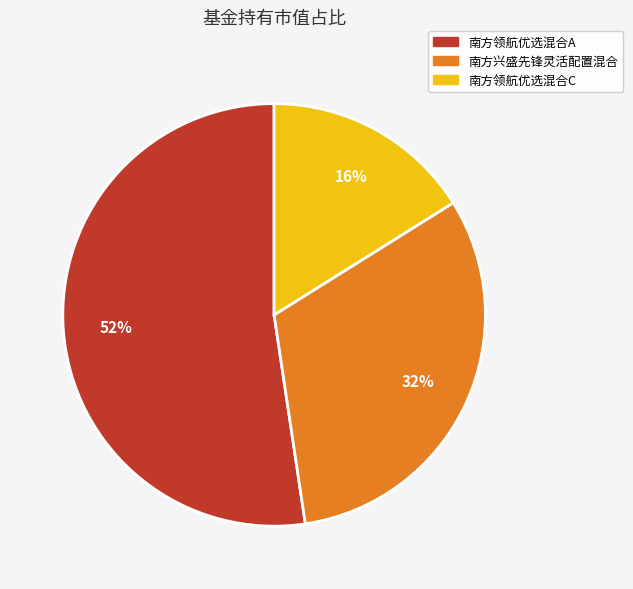

Does any single category account for the majority?

Yes